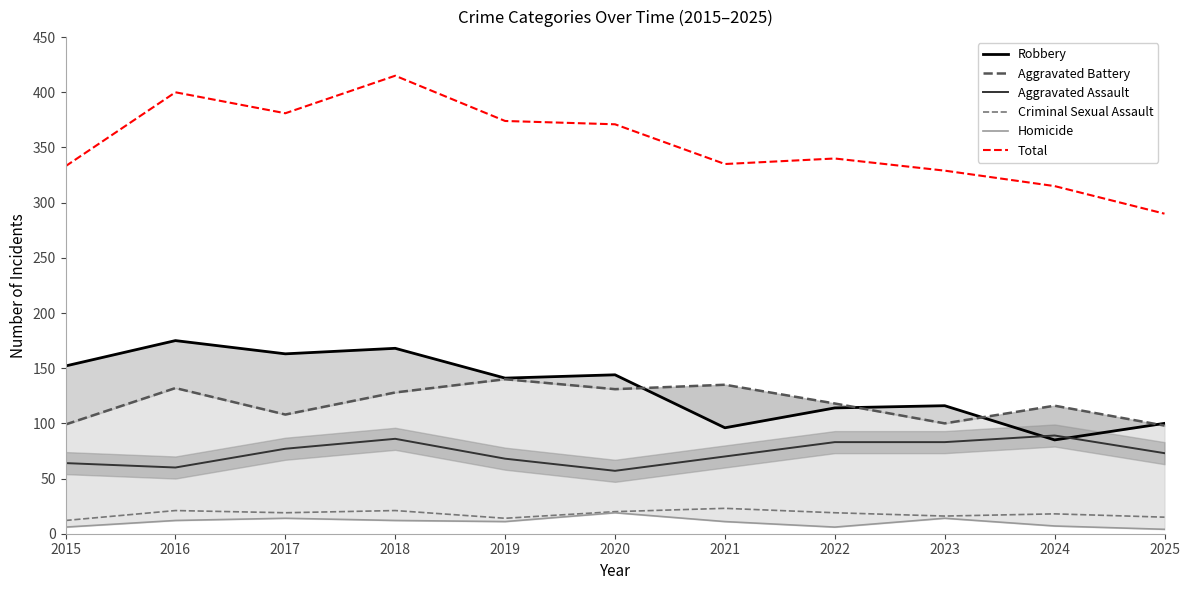

Where does the Aggravated Battery series first go above 118?

2016